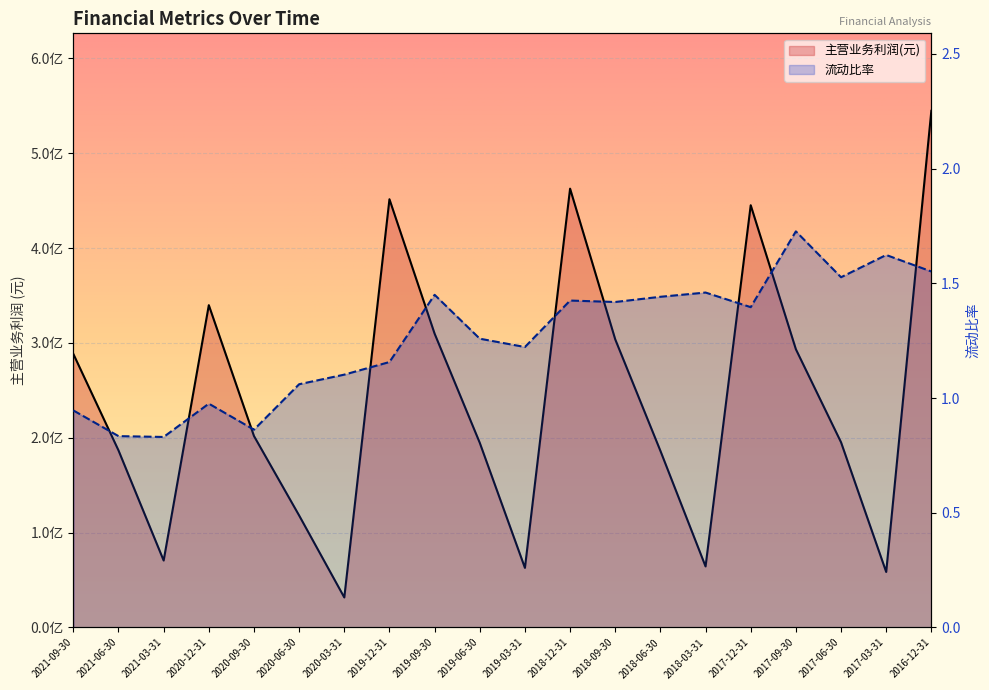

What is the maximum value for 主营业务利润(元)?

544699371.4